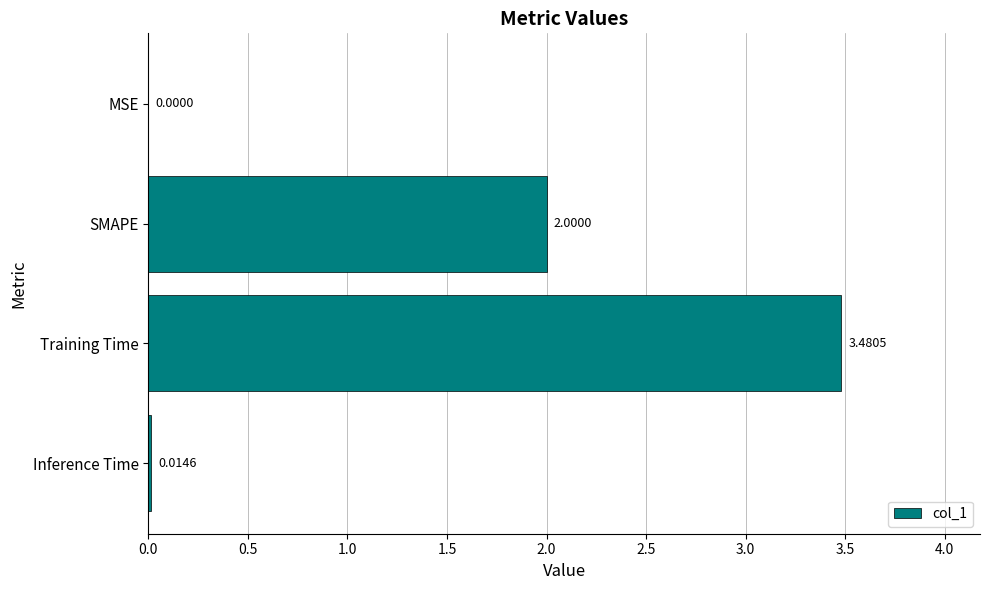

What is the sum of all values?

5.5